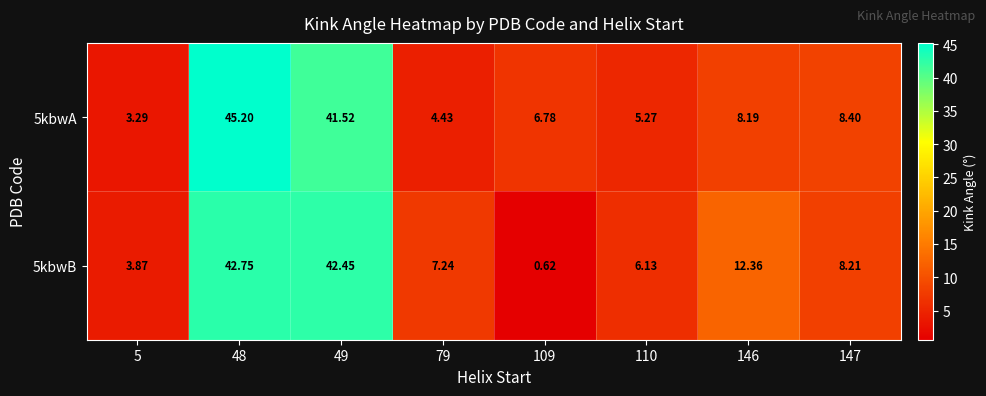

At 109, list the series in order from largest to smallest.

5kbwA, 5kbwB